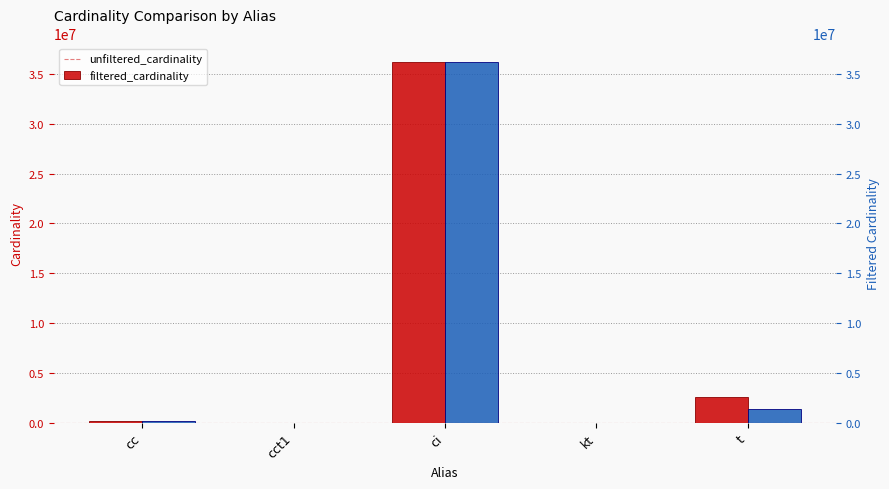

At which category is the sum across all series the highest?

ci